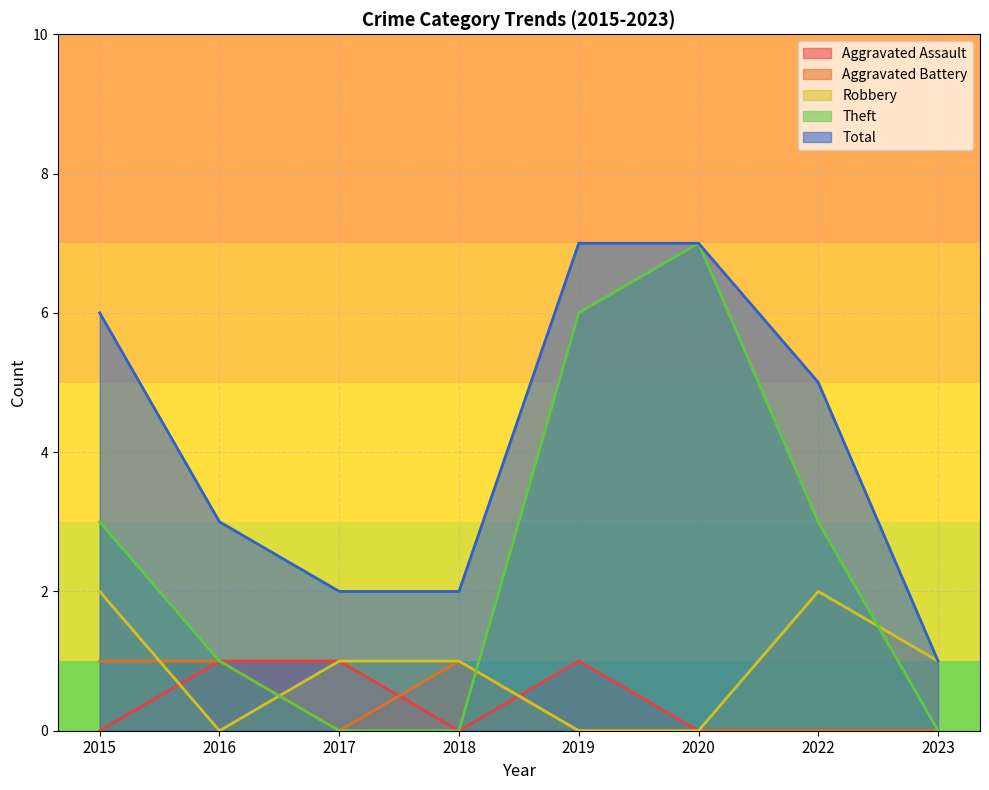

Does the chart have visible grid lines?

Yes